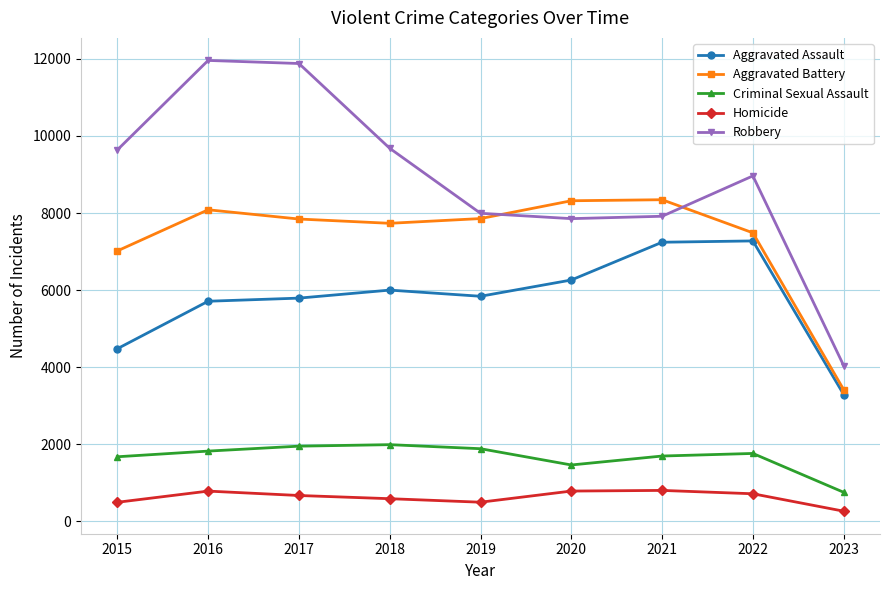

What is the value of the Aggravated Battery point at the 8th from the left?

7487